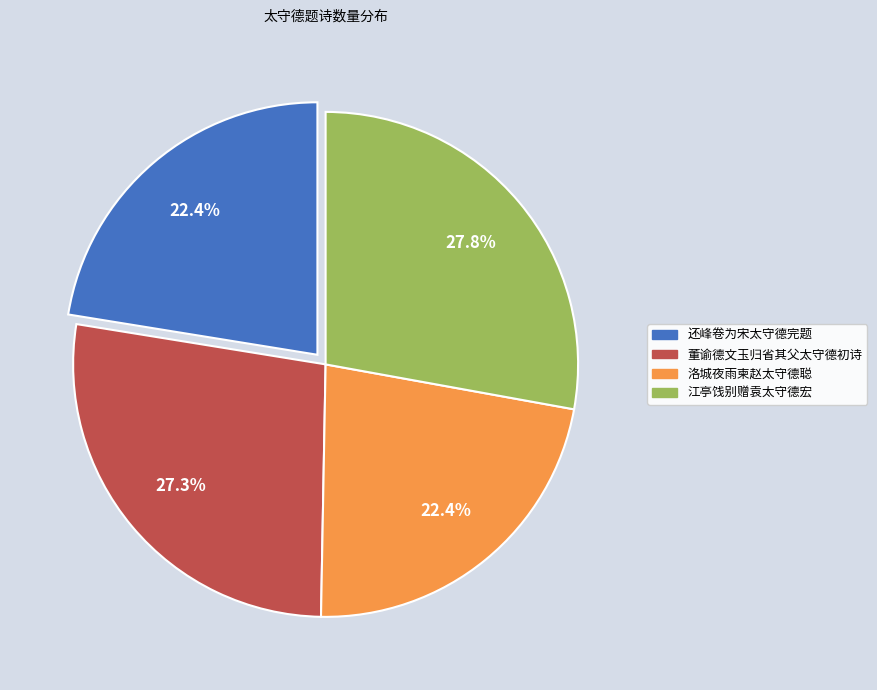

Does any single category account for the majority?

No